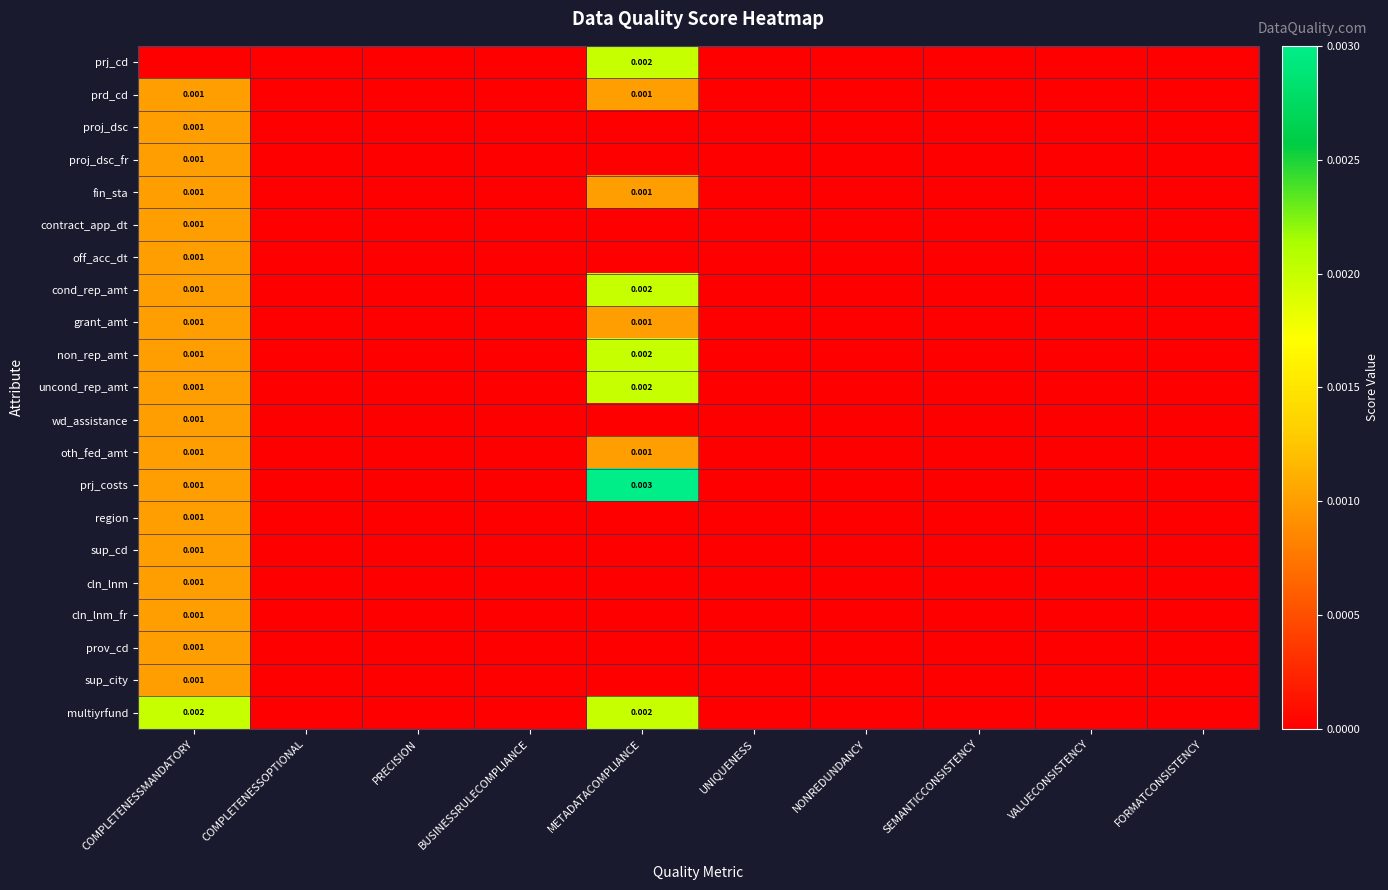

How many values in the grant_amt series exceed 0?

2